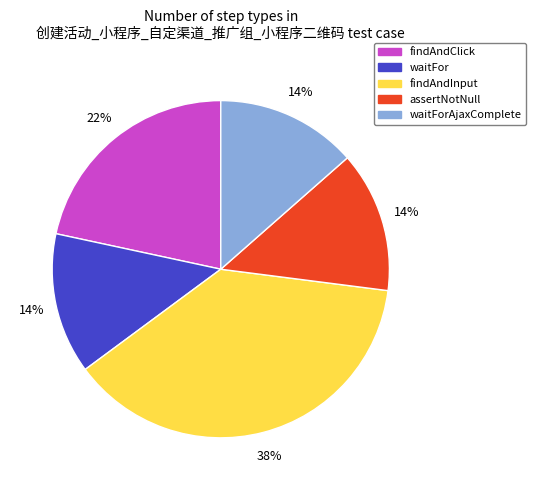

Does any single category account for the majority?

No